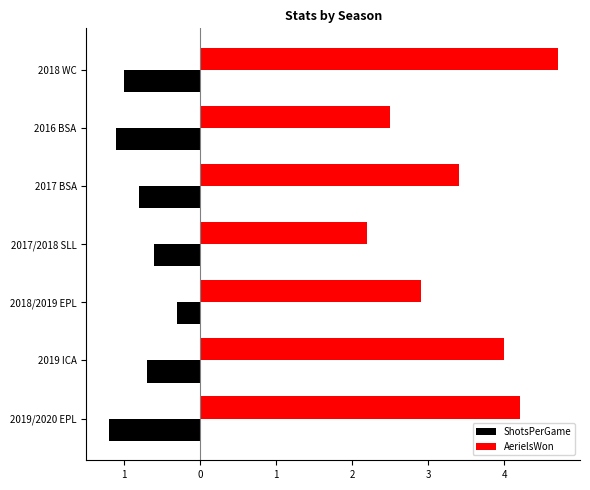

What are all the series names shown in the legend?

ShotsPerGame, AerielsWon